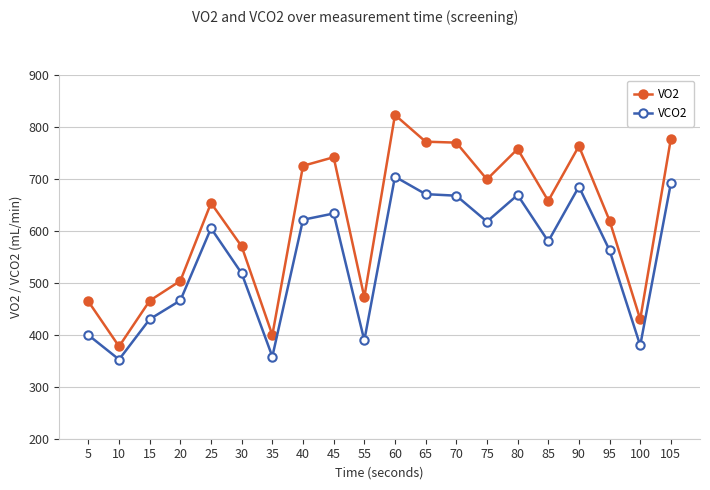

Which series has the largest total across all categories?

VO2